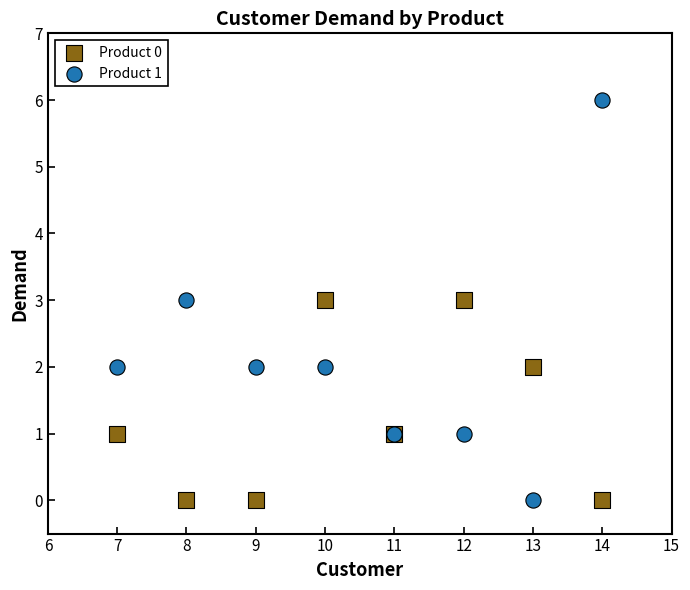

What is the X range (max minus min) for the scatter plot?

7